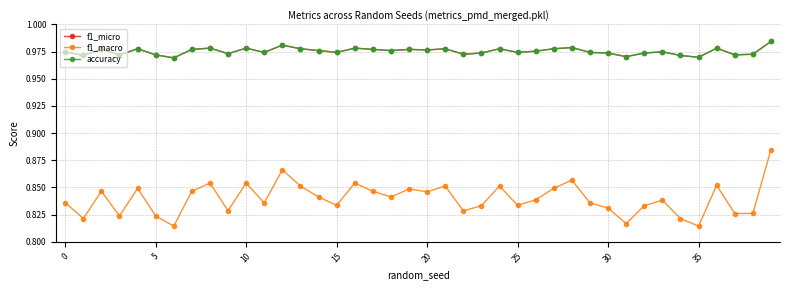

Which series has the widest spread of values?

f1_macro